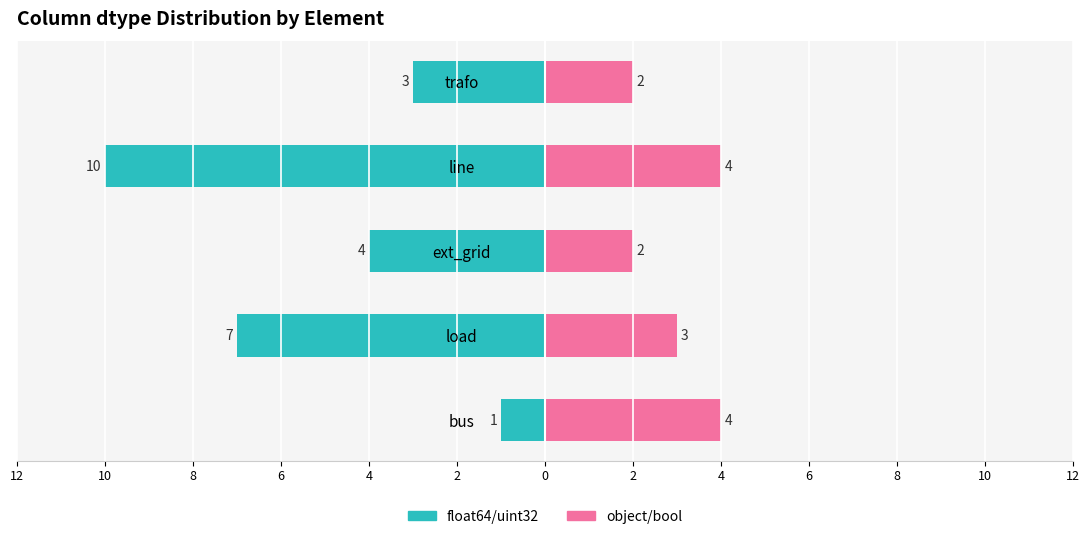

How many series are shown in this chart?

2